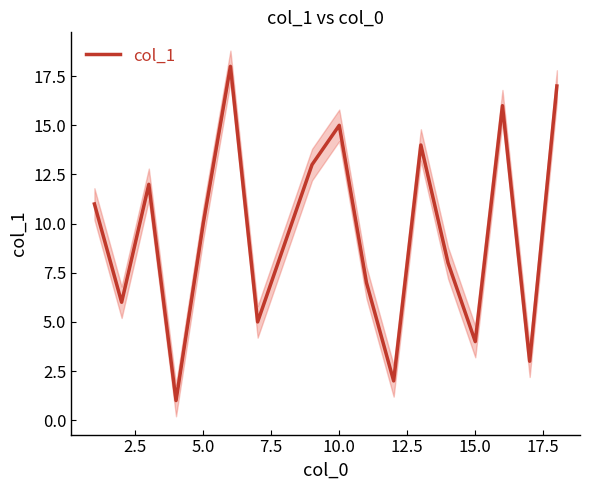

How many points are higher than both their immediate neighbors (excluding endpoints)?

5